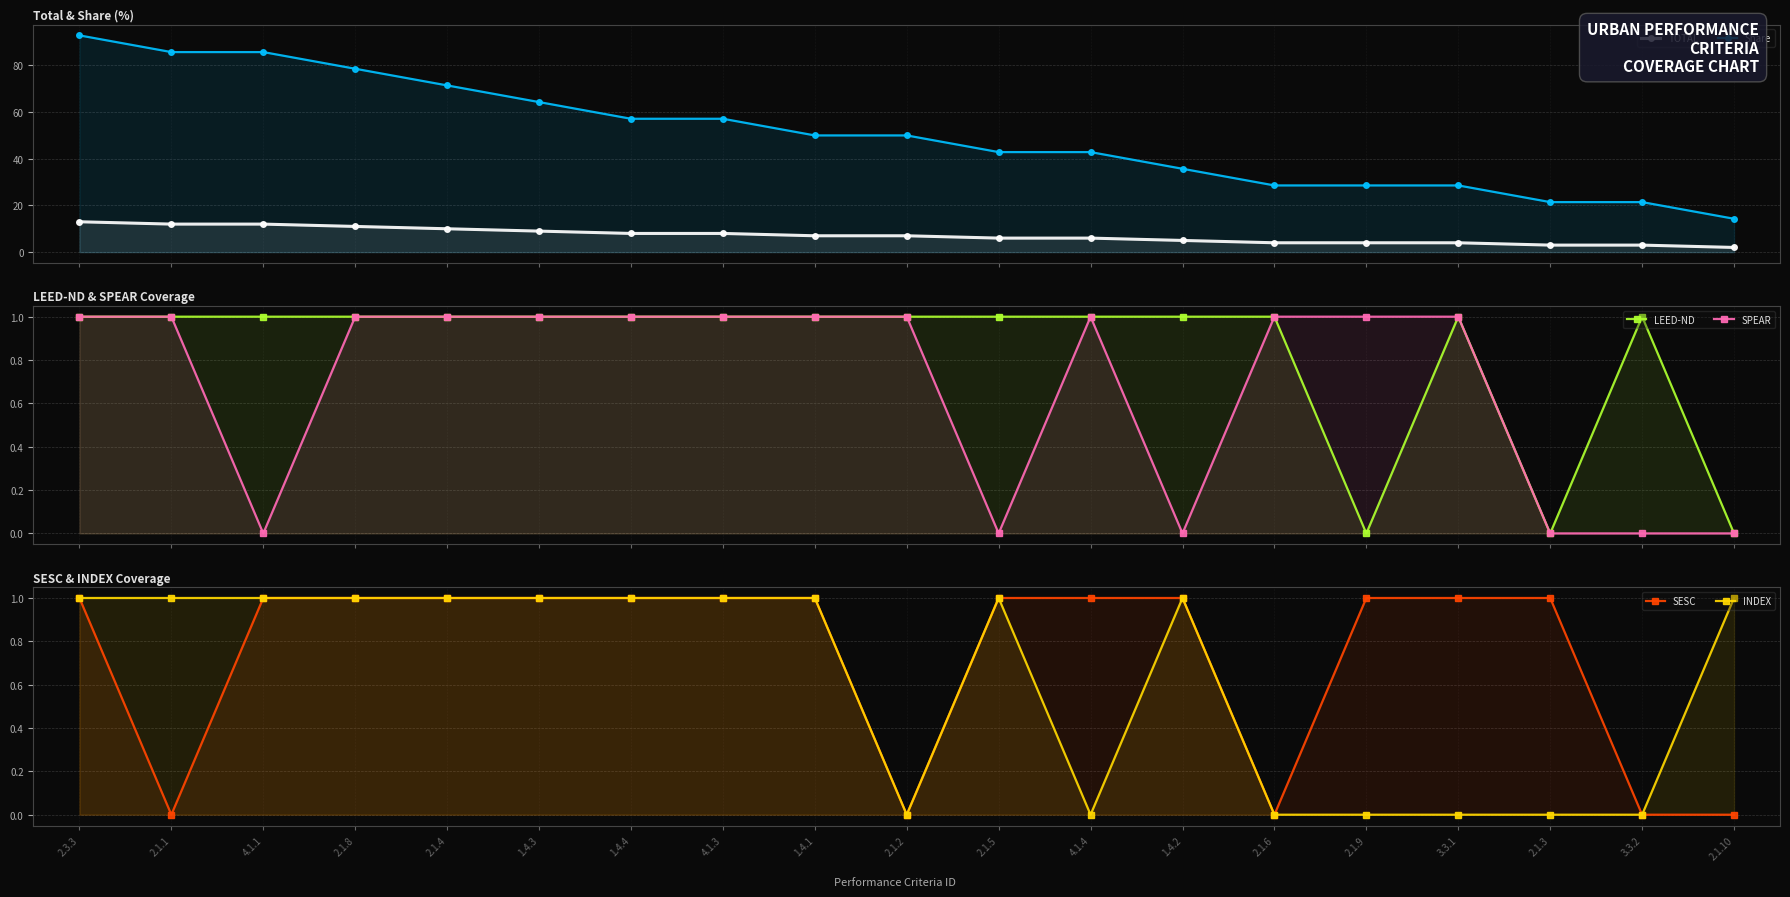

True or false: Share and TOTAL cross at least once.

False